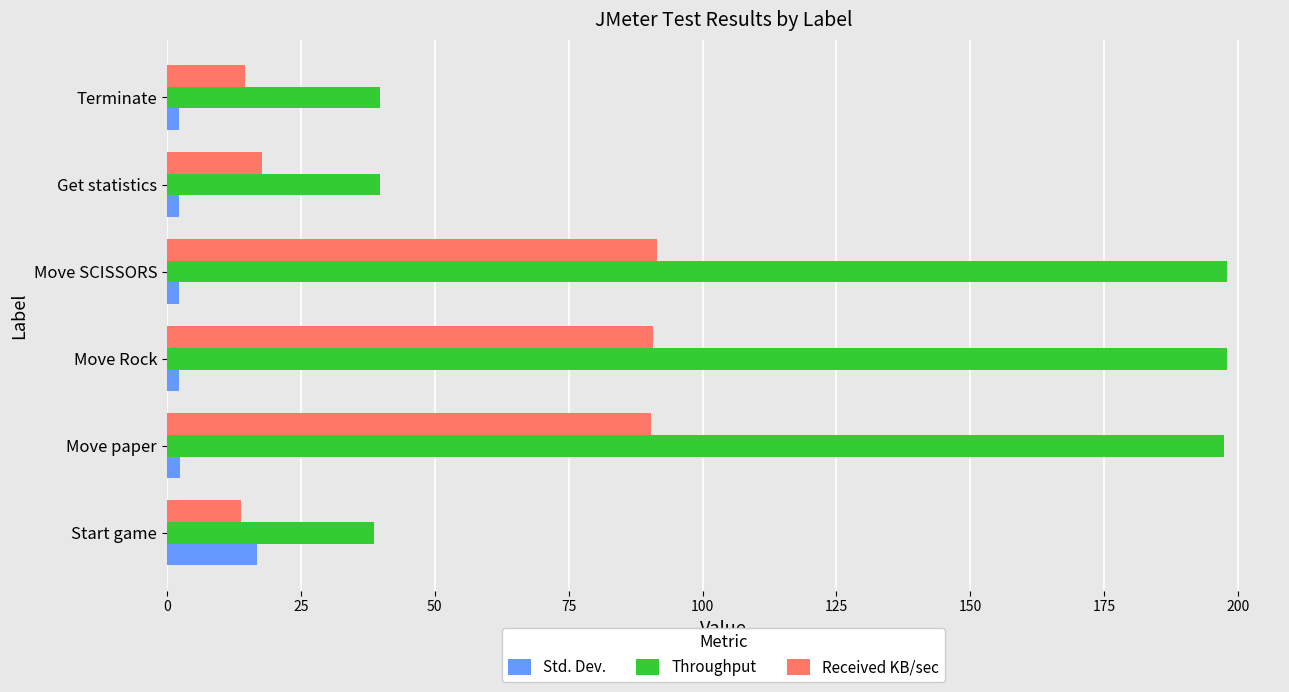

Which series has the widest spread of values?

Throughput